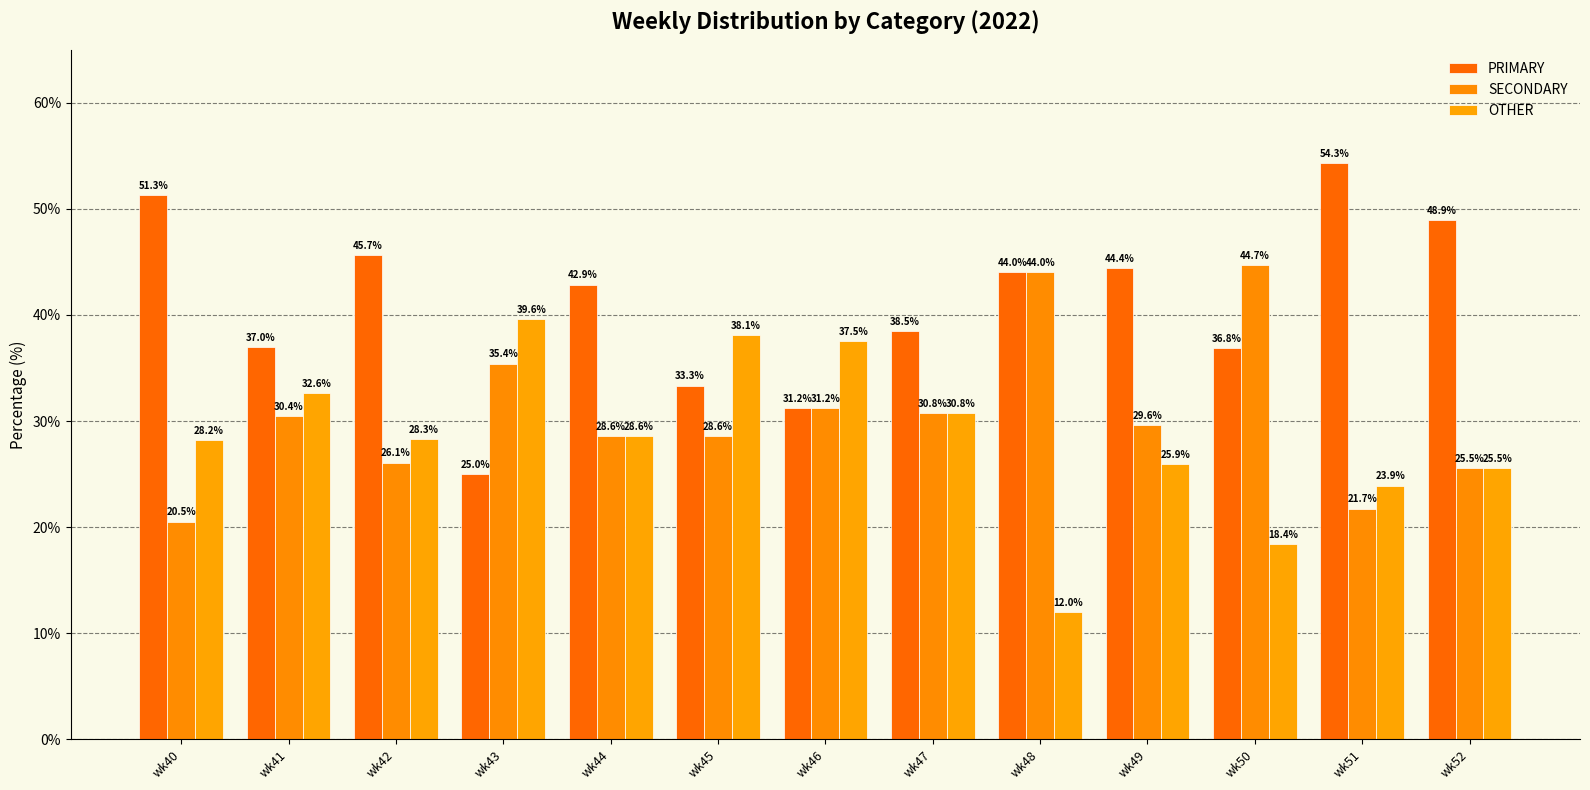

The value of SECONDARY at wk46 is 7.2. True or false?

False